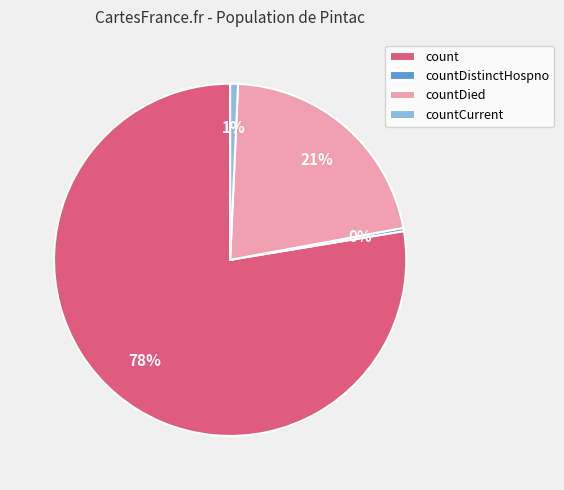

Approximately how many times larger is the value at countDied compared to count?

0.3